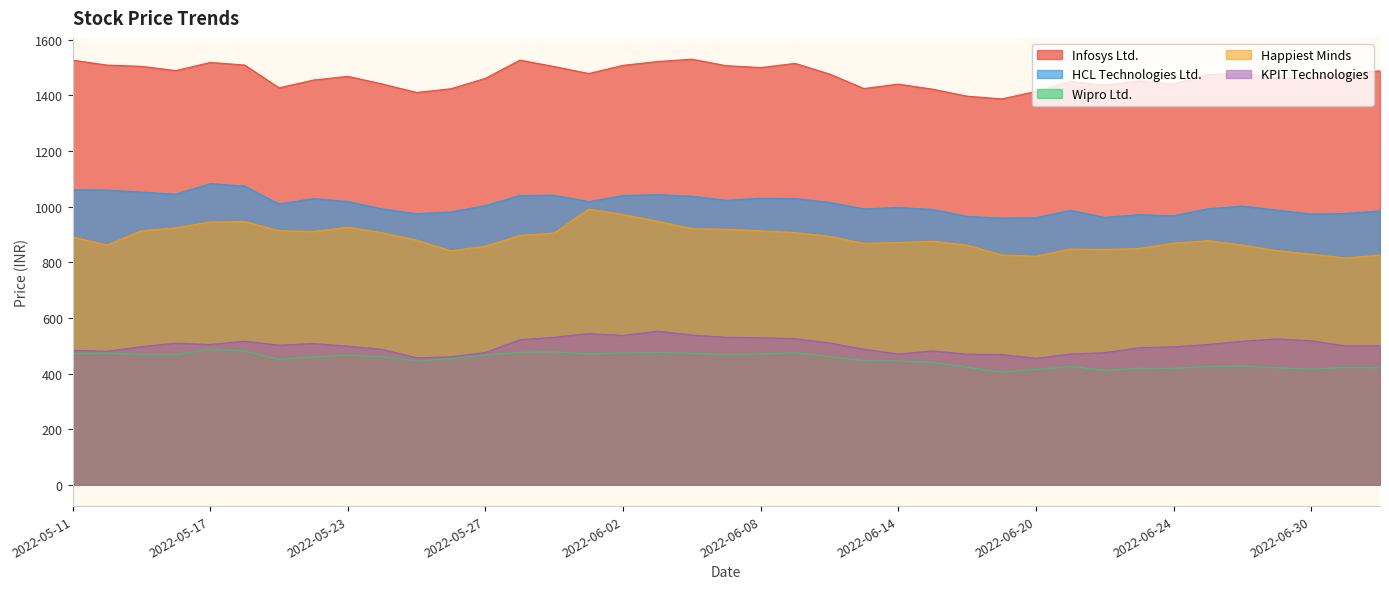

What is the maximum value for Happiest Minds?

991.1